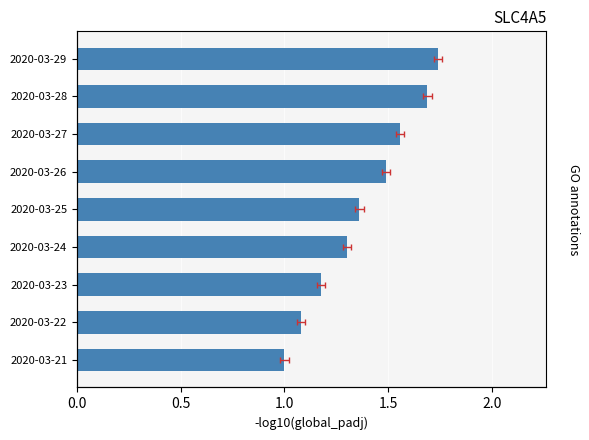

What is the maximum value shown in the chart?

1.7